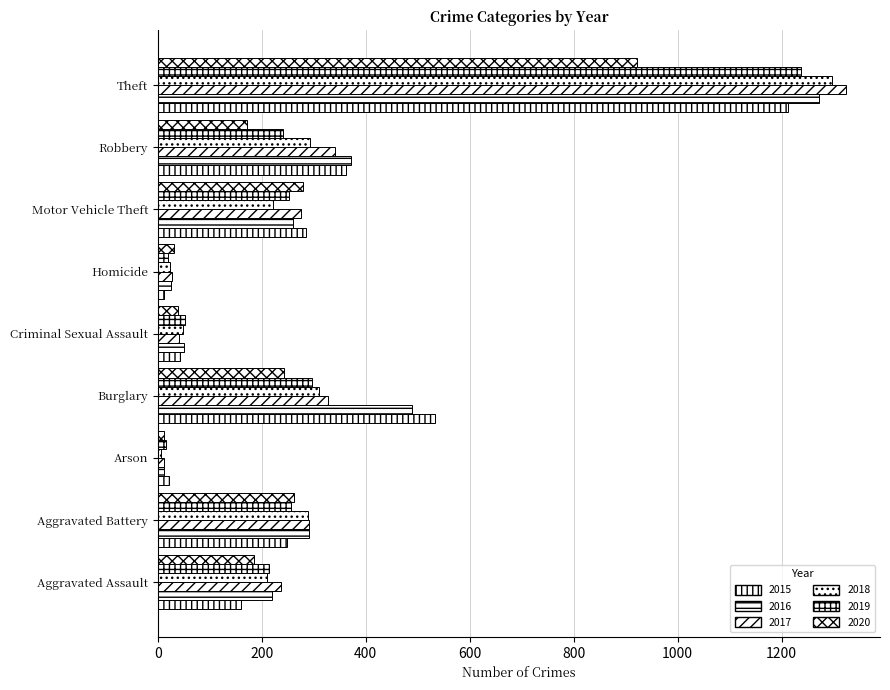

How many values in the 2019 series are below 240?

4